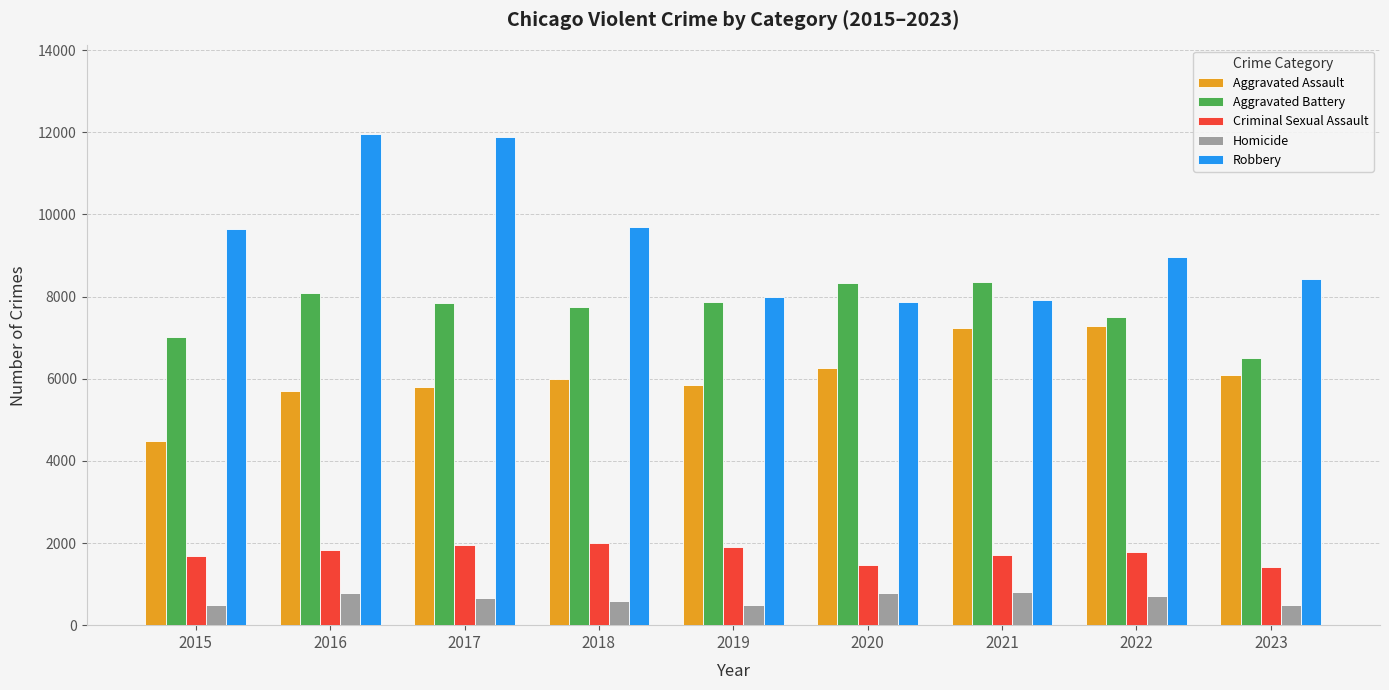

What is the sum of the Criminal Sexual Assault values at 2020 and 2016?

3310